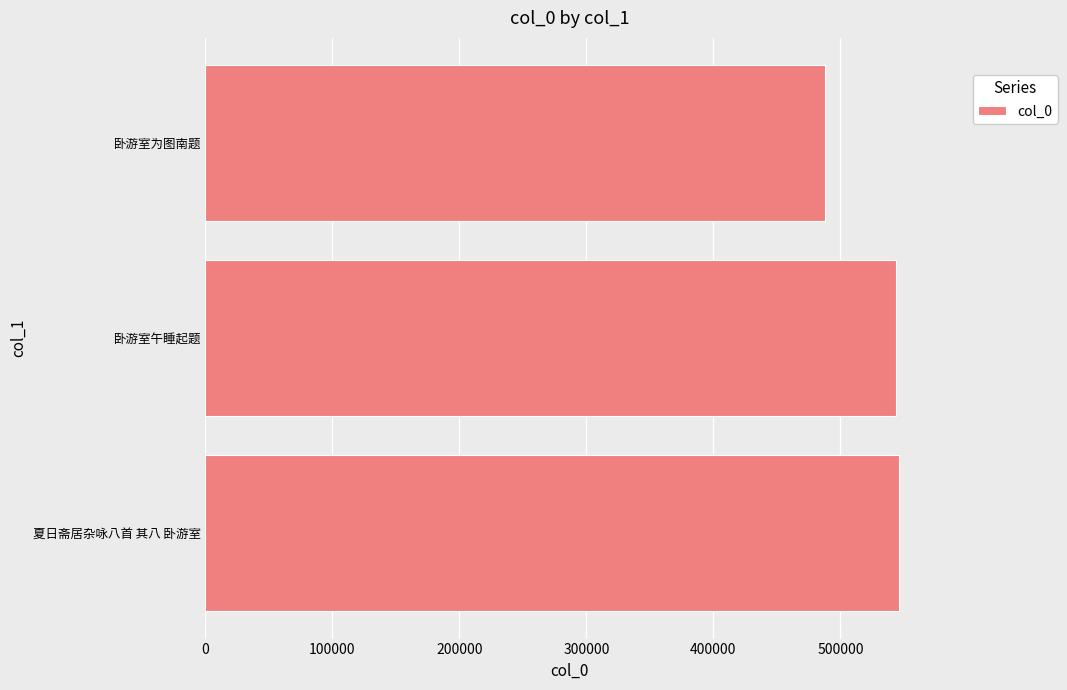

True or false: the data shows 101182 at 卧游室为图南题.

False